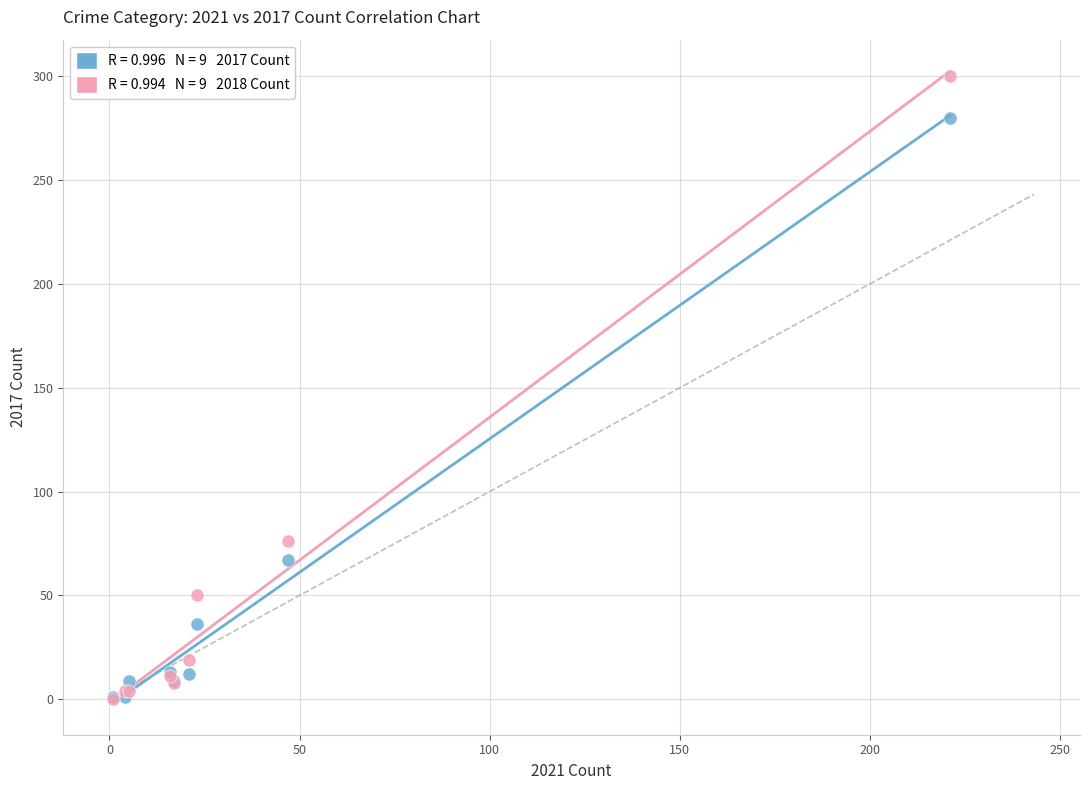

Across all series, what Y value is closest to 150?

76